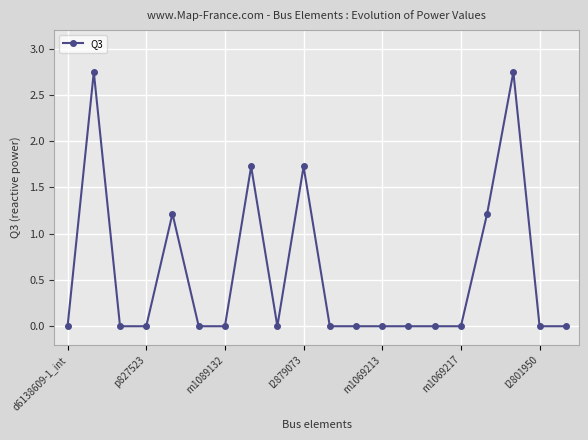

What is the average value?

0.6